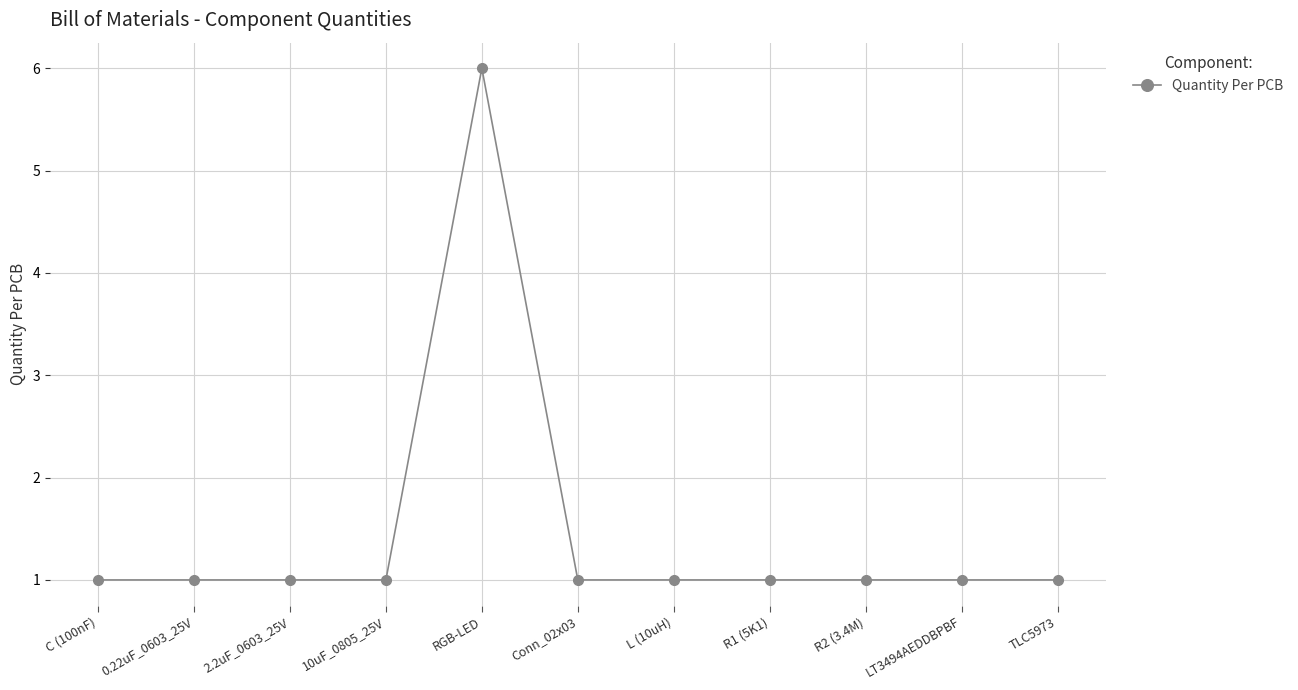

Between L (10uH) and RGB-LED, which is larger?

RGB-LED